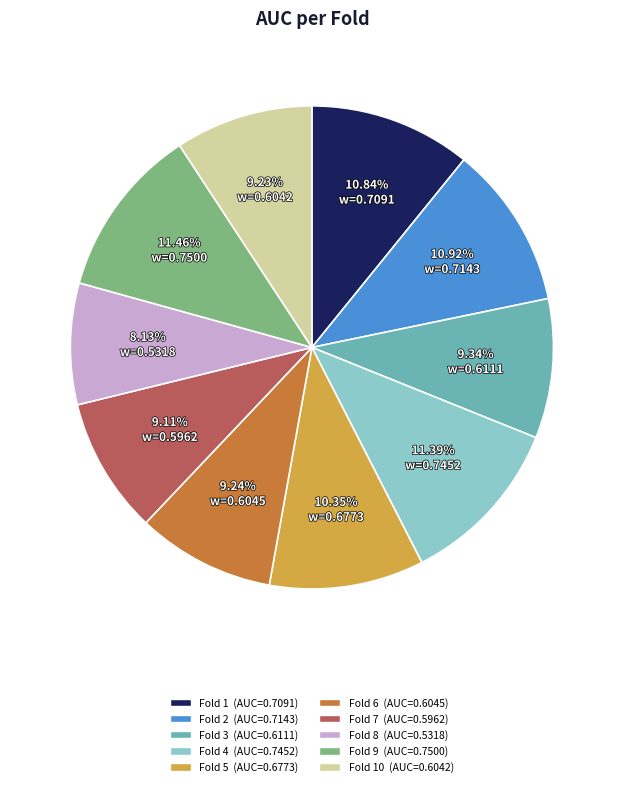

Is there any slice that represents more than half of the pie?

No